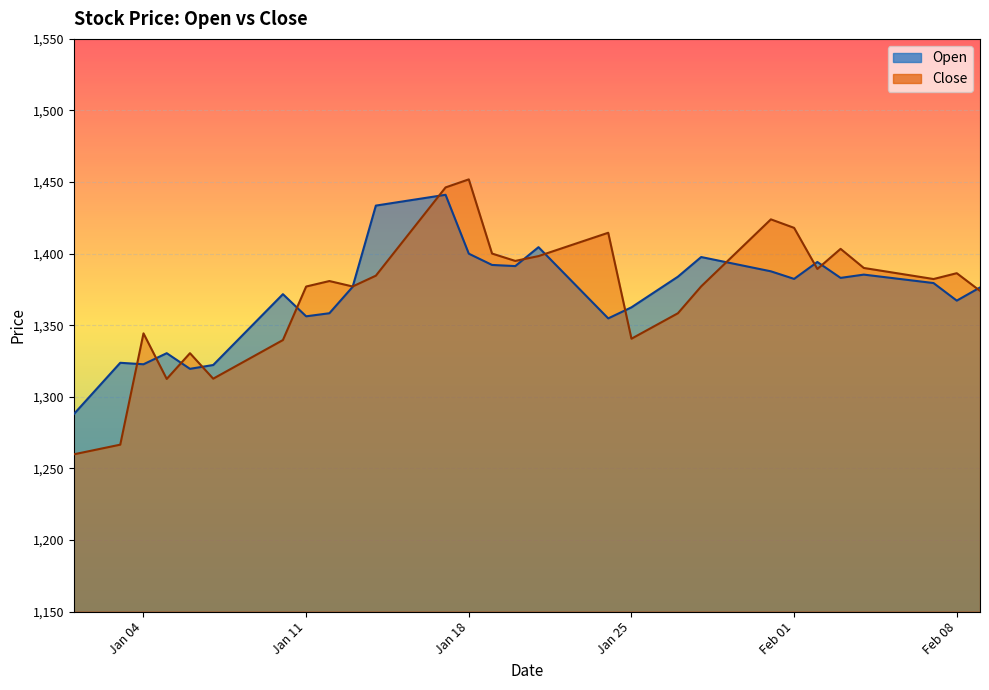

What is the total value across all series at Feb 01?

2800.4